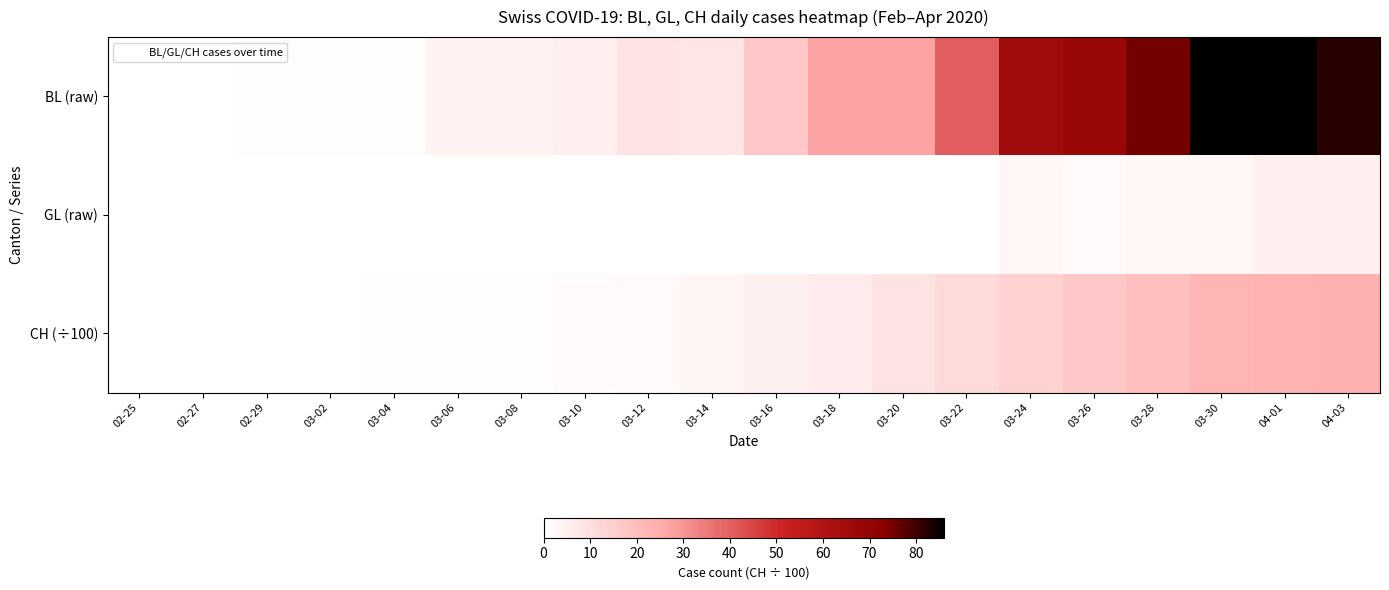

Reading left to right, list all the values displayed in this chart.

BL (raw): 02-25=0.0	02-27=0.0	02-29=1.0	03-02=1.0	03-04=1.0	03-06=4.0	03-08=4.0	03-10=5.0	03-12=9.0	03-14=8.0	03-16=17.0	03-18=27.0	03-20=27.0	03-22=40.0	03-24=66.0	03-26=68.0	03-28=75.0	03-30=86.0	04-01=86.0	04-03=82.0
GL (raw): 02-25=0.0	02-27=0.0	02-29=0.0	03-02=0.0	03-04=0.0	03-06=0.0	03-08=0.0	03-10=0.0	03-12=0.0	03-14=0.0	03-16=0.0	03-18=0.0	03-20=0.0	03-22=0.0	03-24=3.0	03-26=2.0	03-28=3.0	03-30=3.0	04-01=5.0	04-03=5.0
CH (÷100): 02-25=0.0	02-27=0.0	02-29=0.1	03-02=0.2	03-04=0.3	03-06=0.5	03-08=0.6	03-10=1.2	03-12=1.7	03-14=3.0	03-16=4.4	03-18=6.2	03-20=8.4	03-22=11.2	03-24=14.0	03-26=16.5	03-28=19.2	03-30=22.2	04-01=23.3	04-03=23.6